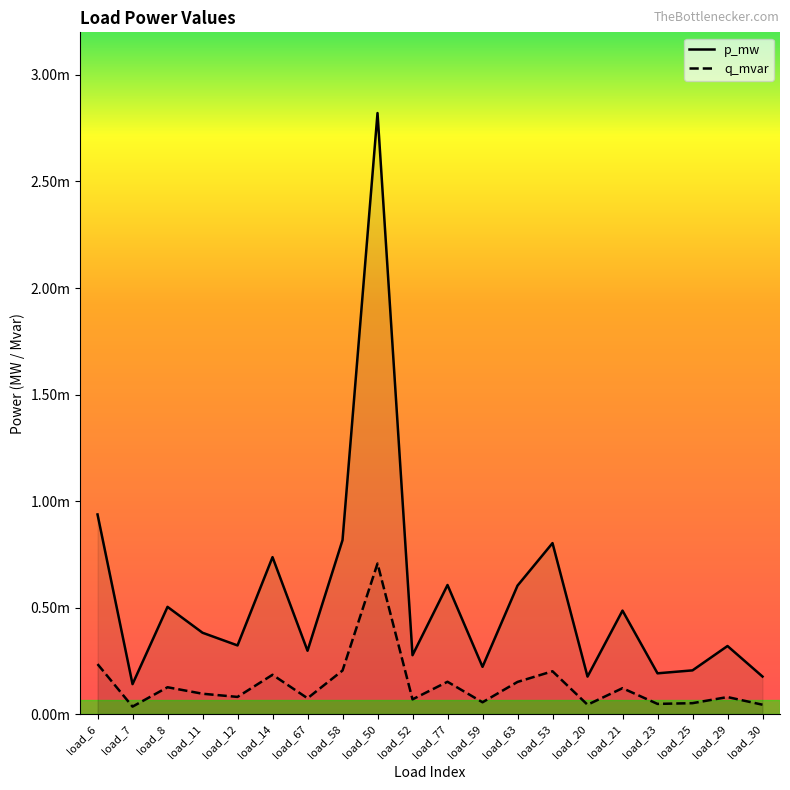

At load_52, list the series in order from largest to smallest.

p_mw, q_mvar